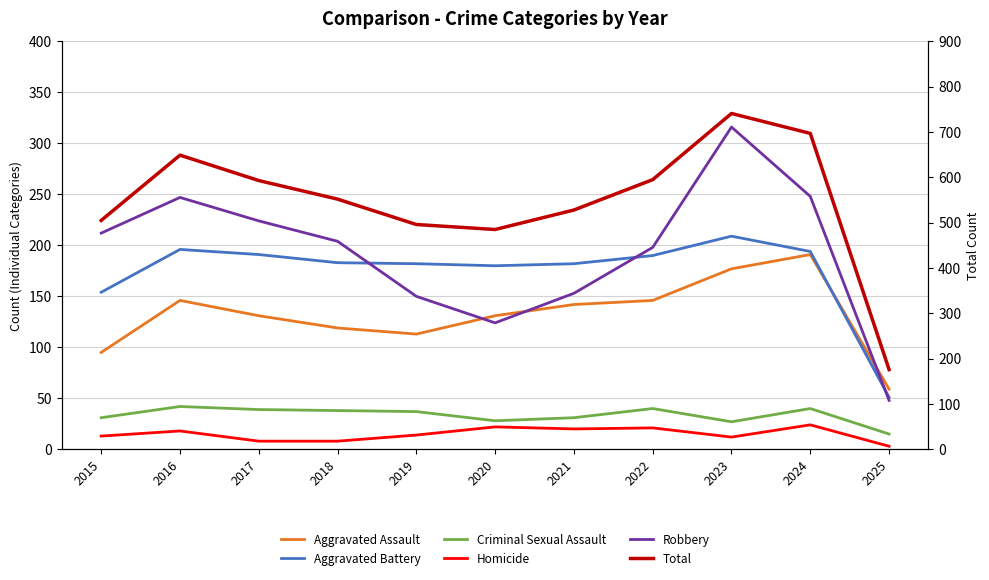

What are all the series names shown in the legend?

Aggravated Assault, Aggravated Battery, Criminal Sexual Assault, Homicide, Robbery, Total